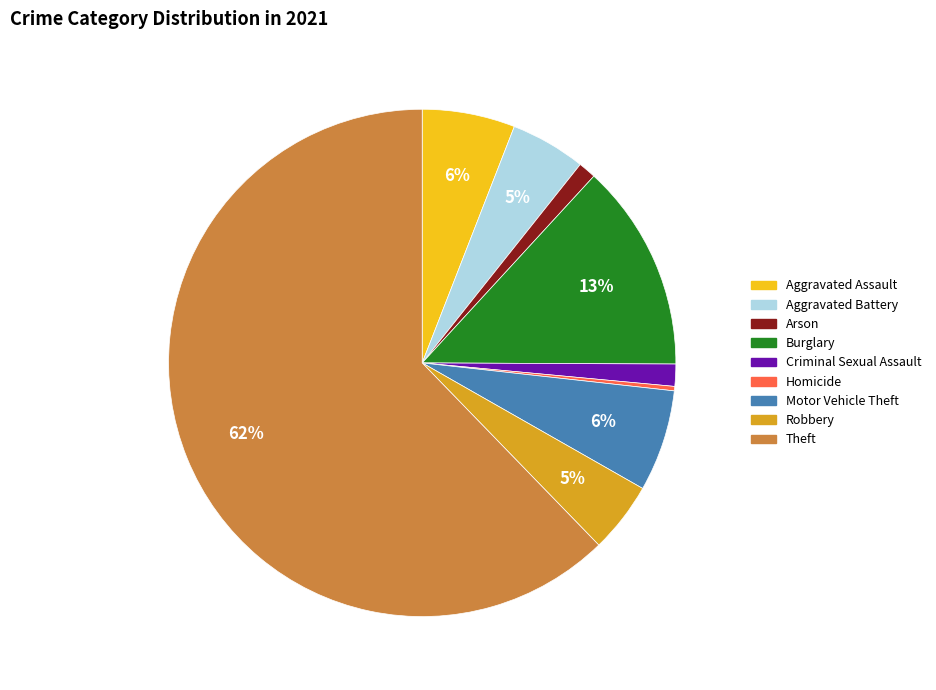

To the nearest percent, what portion does Burglary represent?

13%